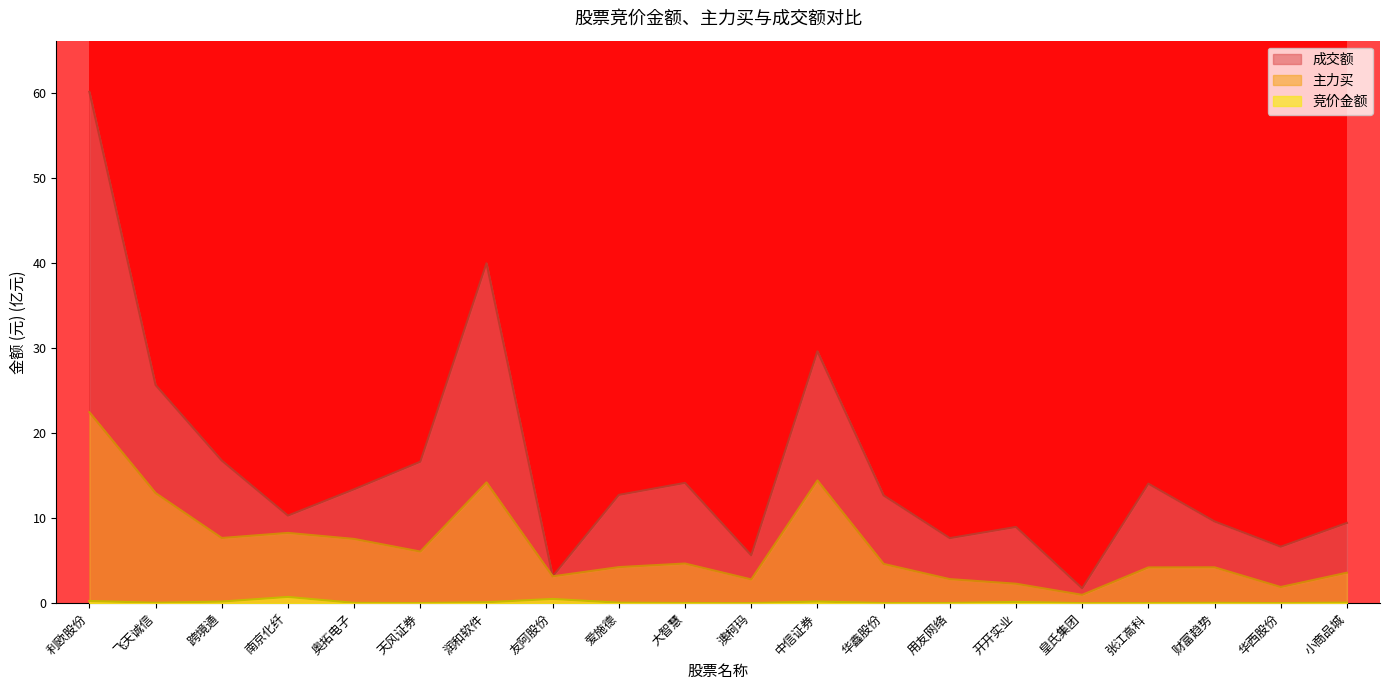

At which category is the sum across all series the highest?

利欧股份